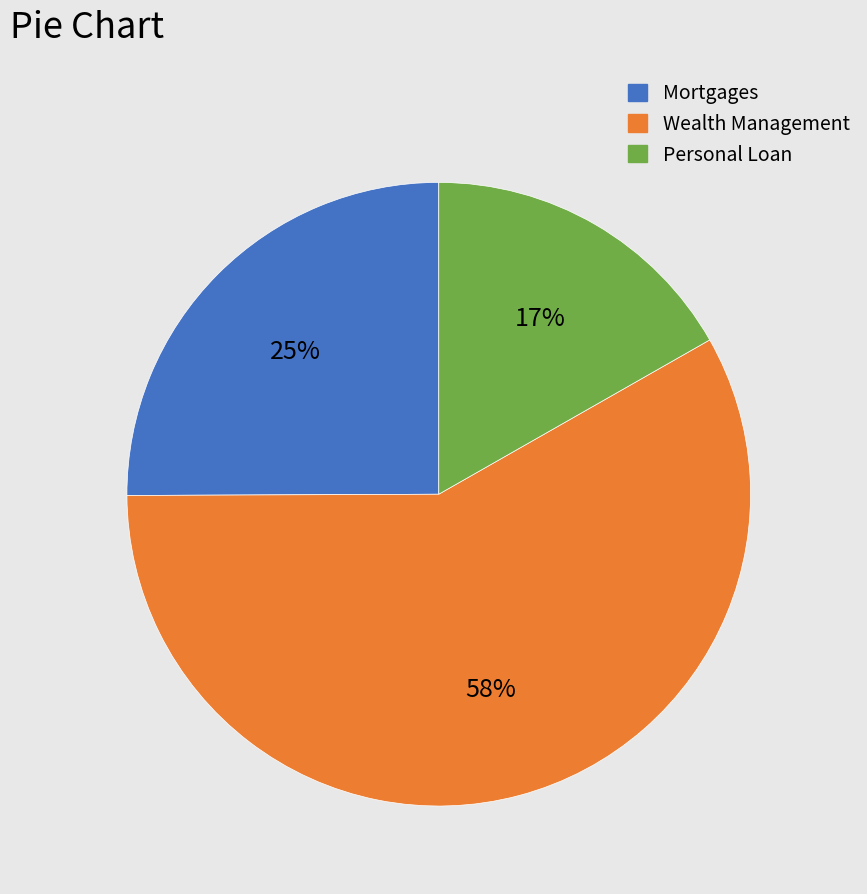

Combined, do Mortgages and Wealth Management account for over 50%?

Yes